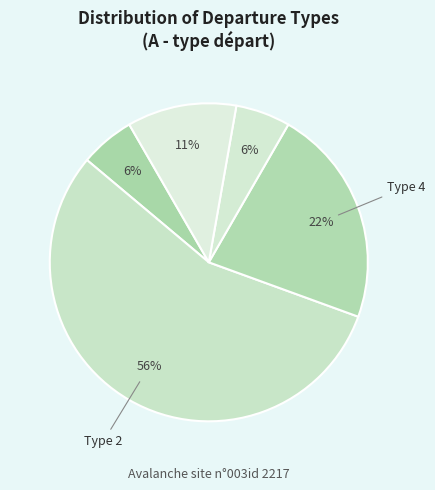

Count the number of slices in the pie.

5